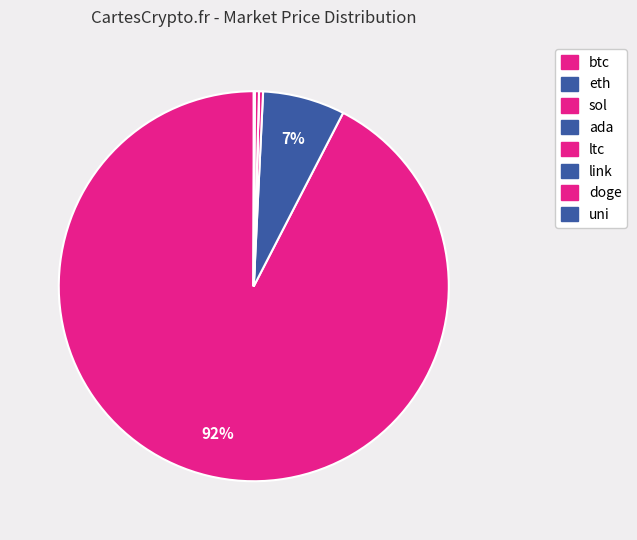

True or false: sol accounts for 1% of the total.

False